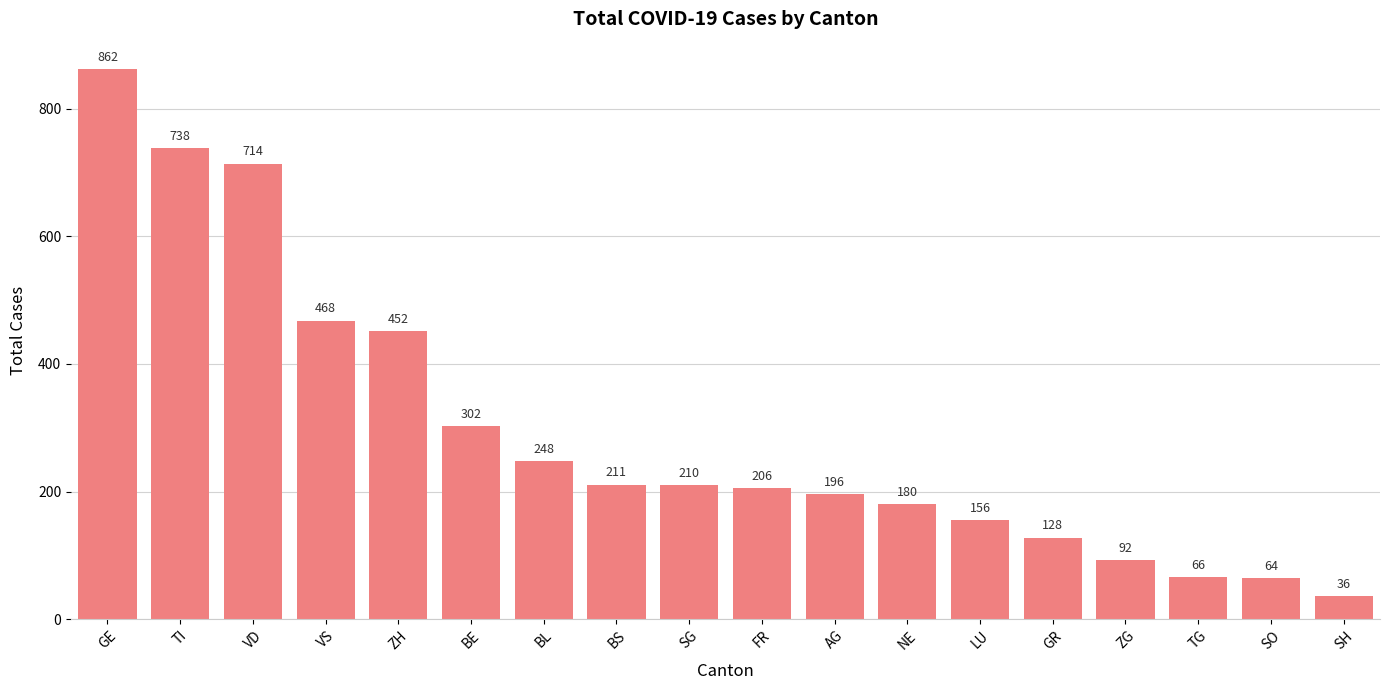

Where does the data first go above 210?

GE